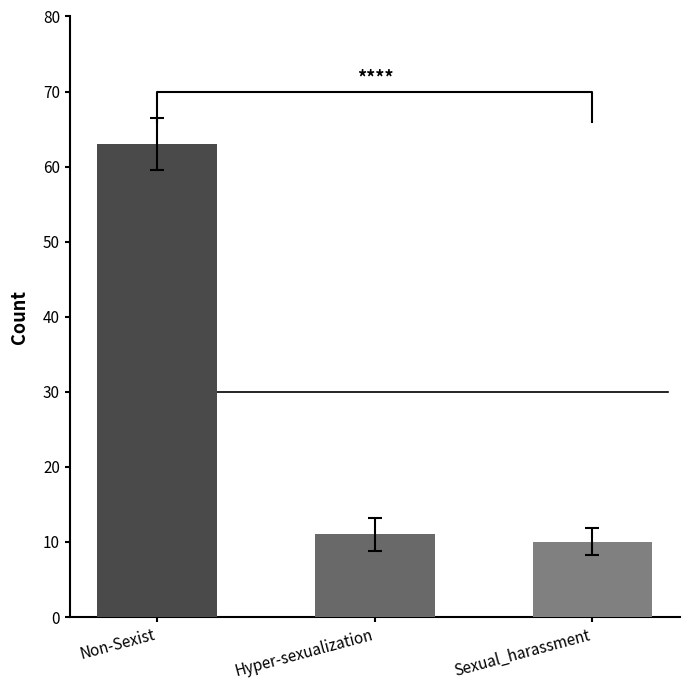

What is the average value?

28